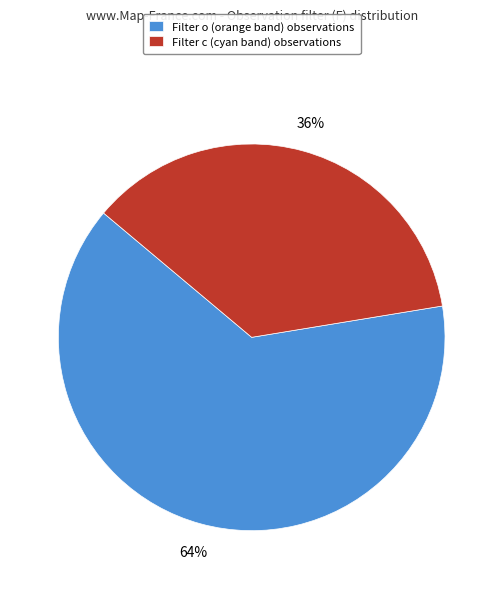

Do Filter c (cyan band) observations and Filter o (orange band) observations together represent more than half of the pie?

Yes